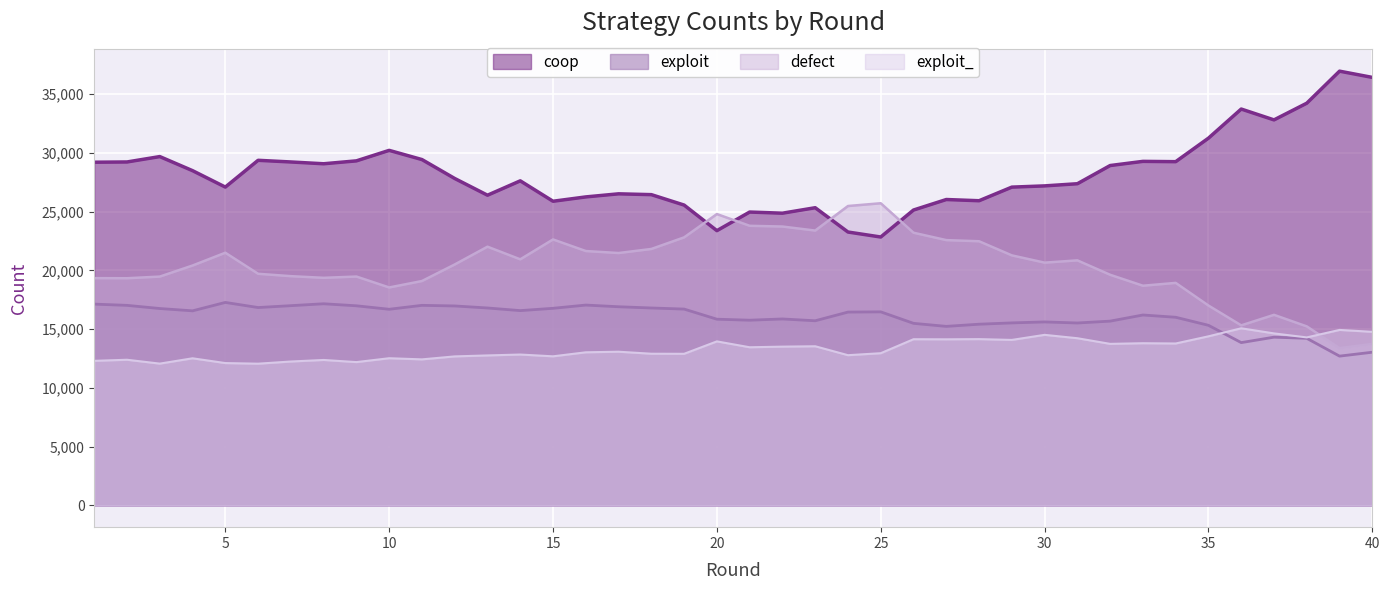

At how many categories does at least one series exceed 17795?

40